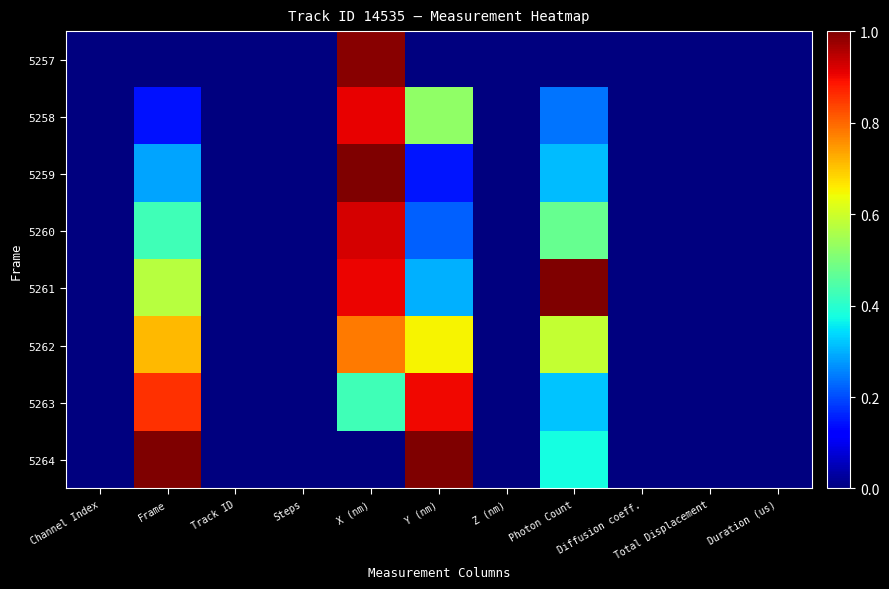

Count the number of categories in the chart.

11